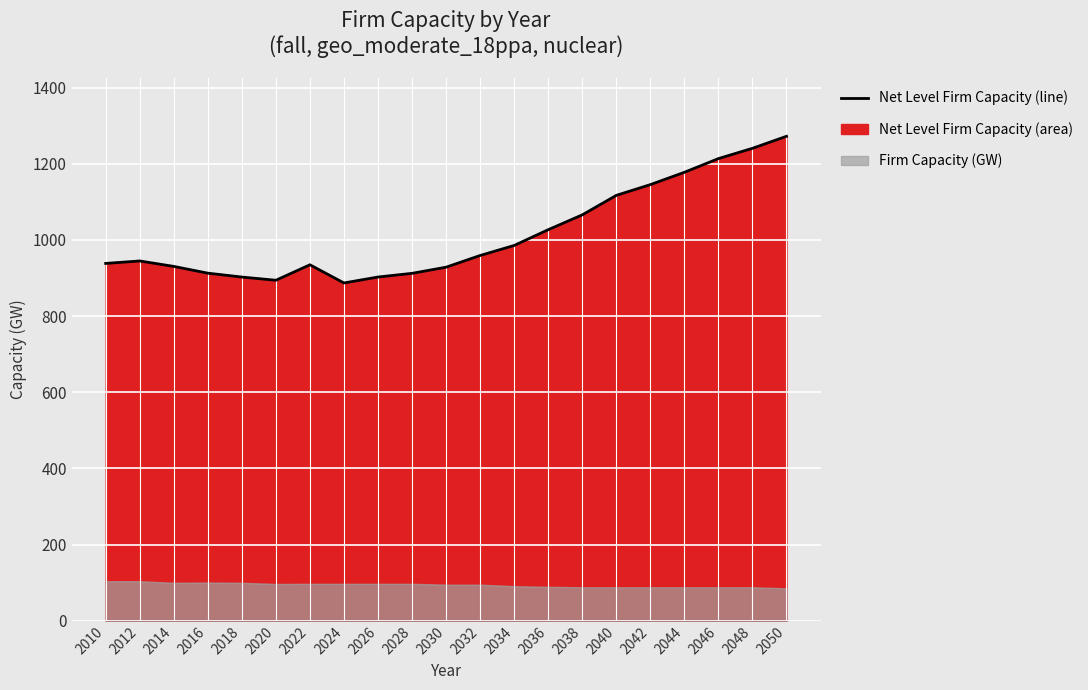

The value at 2028 is 912.1. True or false?

True